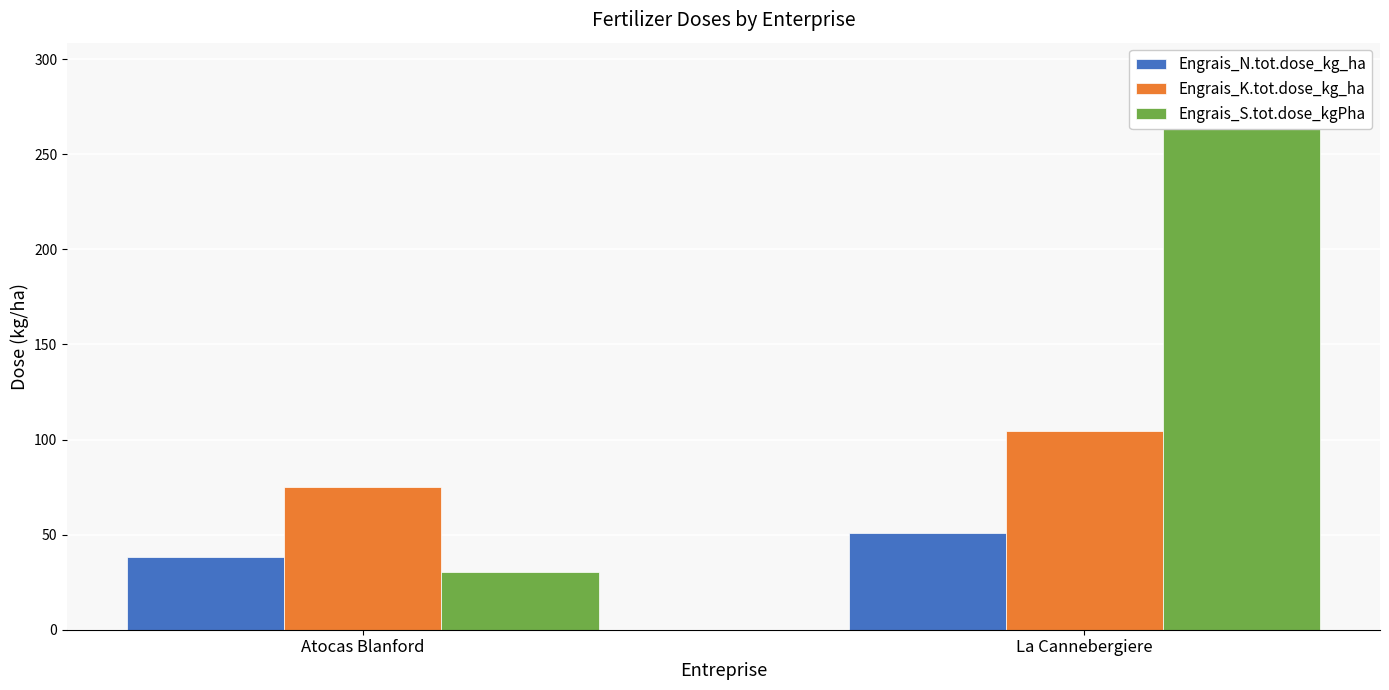

How many series are shown in this chart?

3